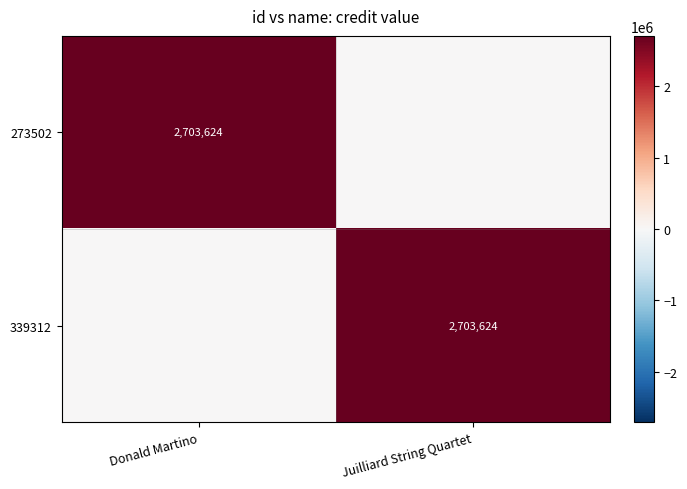

True or false: 273502 has a value of 1548422 at Donald Martino.

False